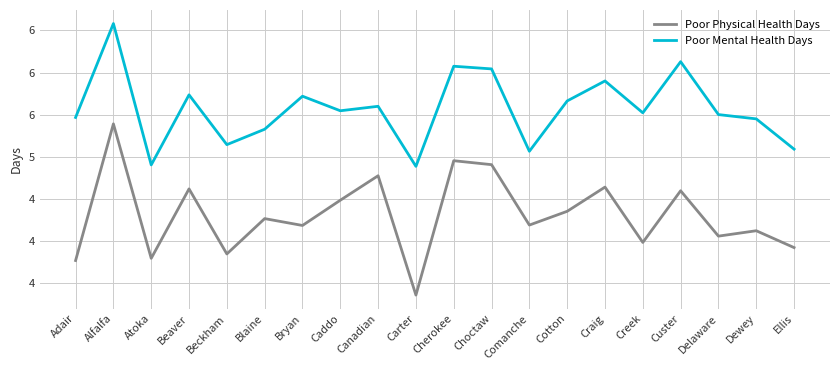

What is the greatest value displayed?

6.6